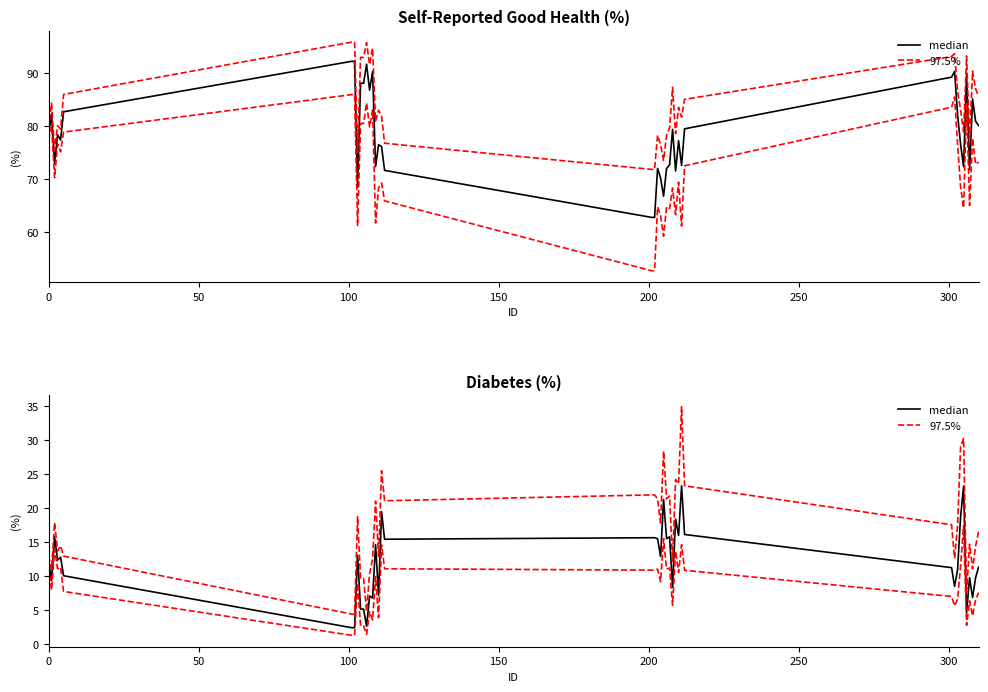

Does the chart have visible grid lines?

No